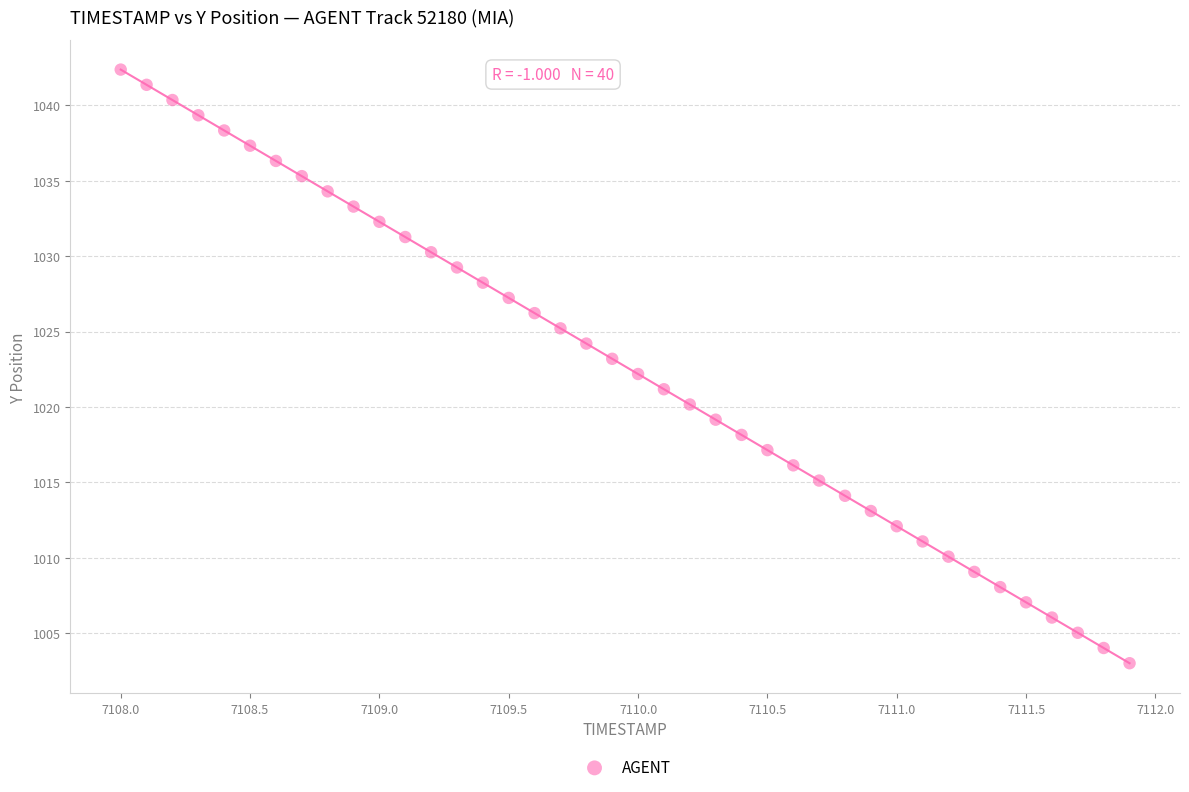

What is the range of Y values (max minus min)?

39.4